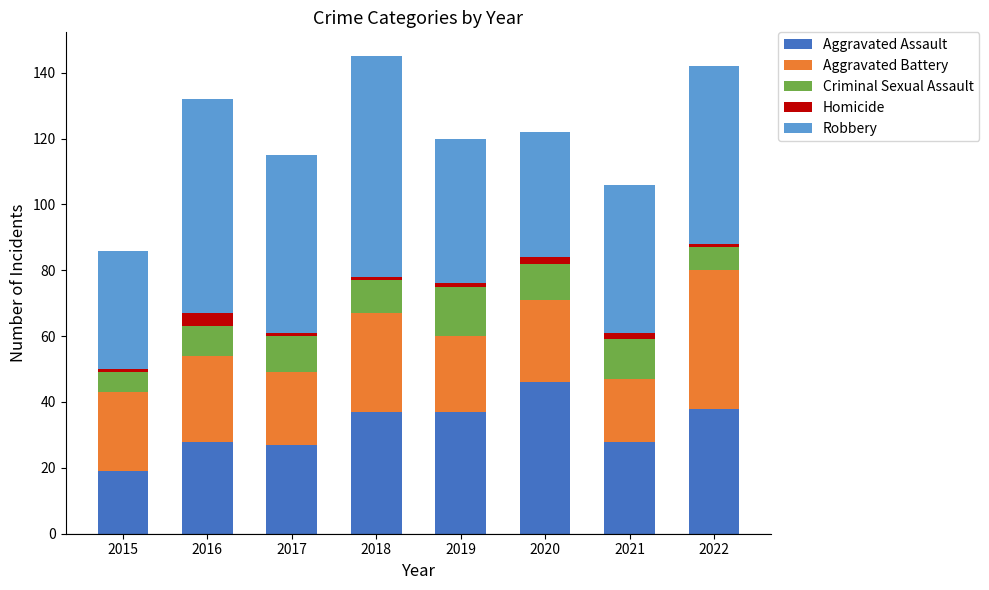

What is the lowest value of the Aggravated Assault series?

19